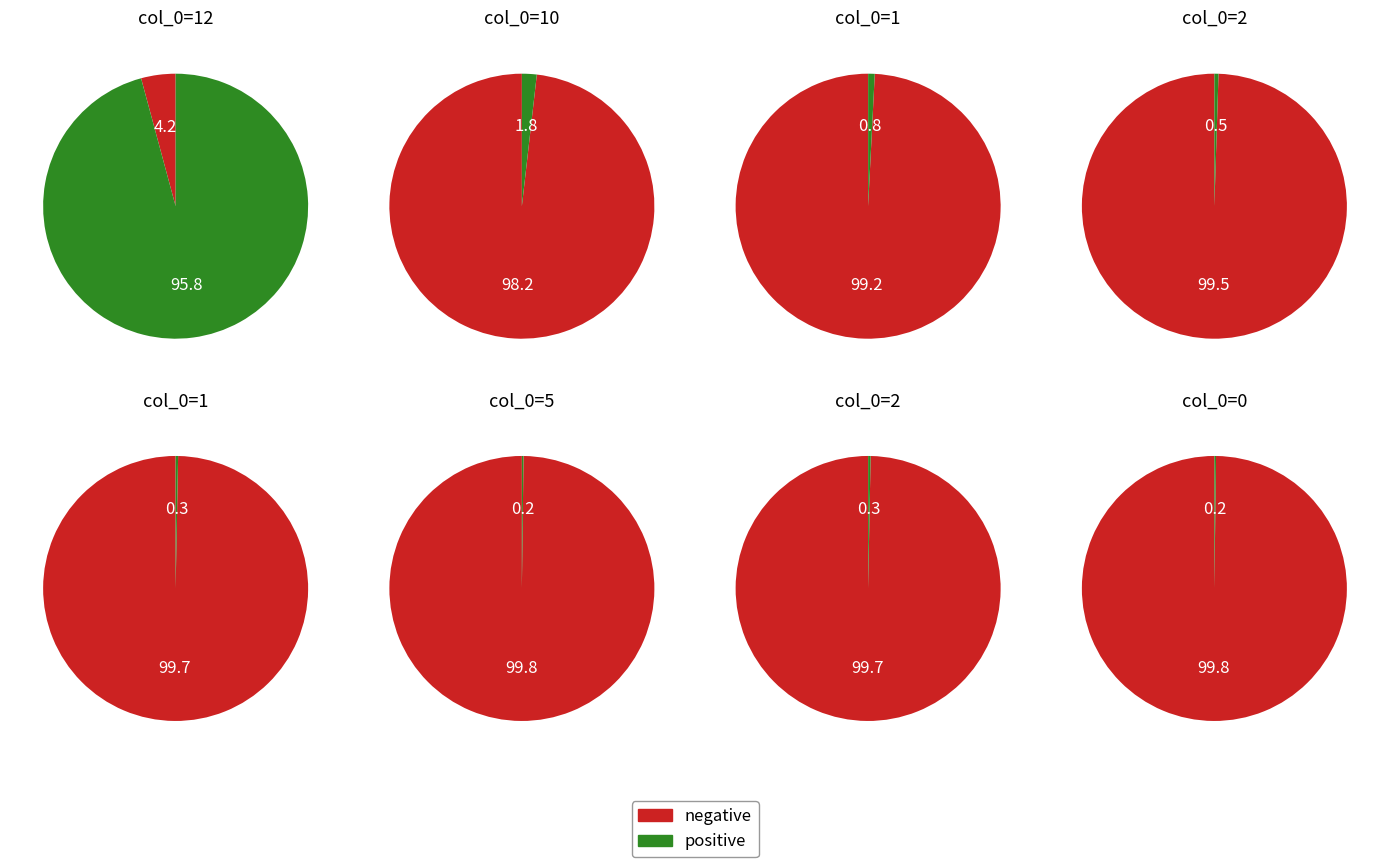

What is the ratio of the value at 2 to the value at 0?

1.5